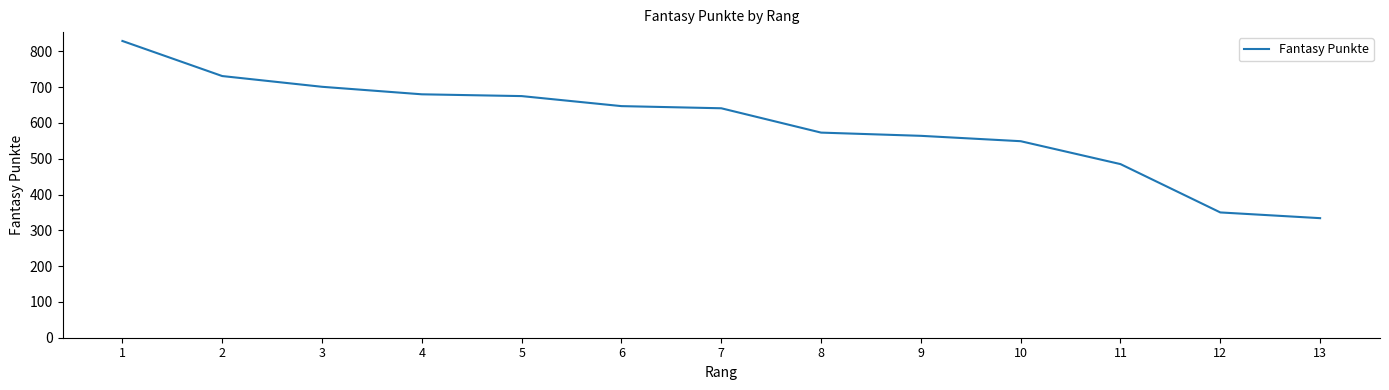

How many lines are shown in the chart?

1